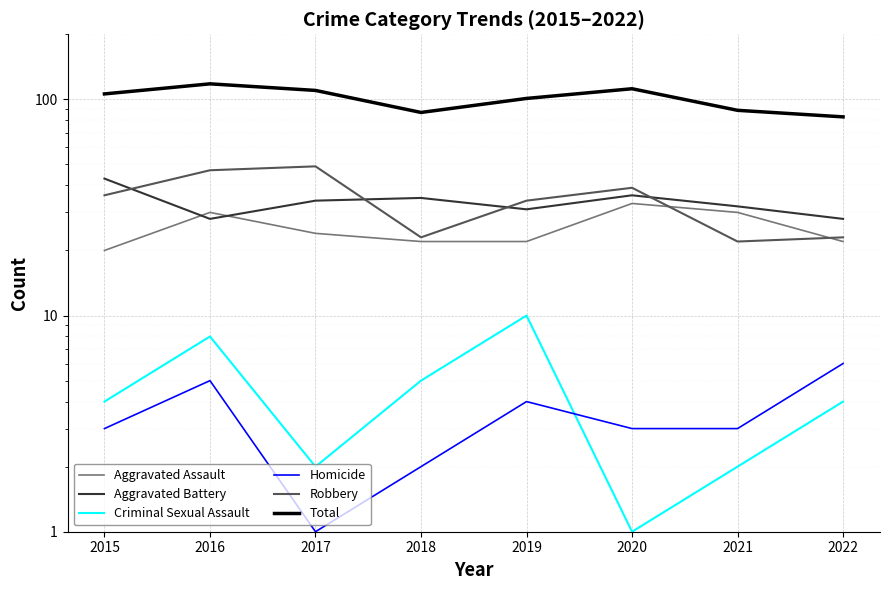

Between 2017 and 2021, which is larger?

2021